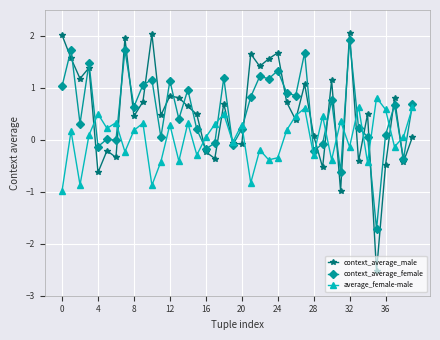

What are all the series names shown in the legend?

context_average_male, context_average_female, average_female-male